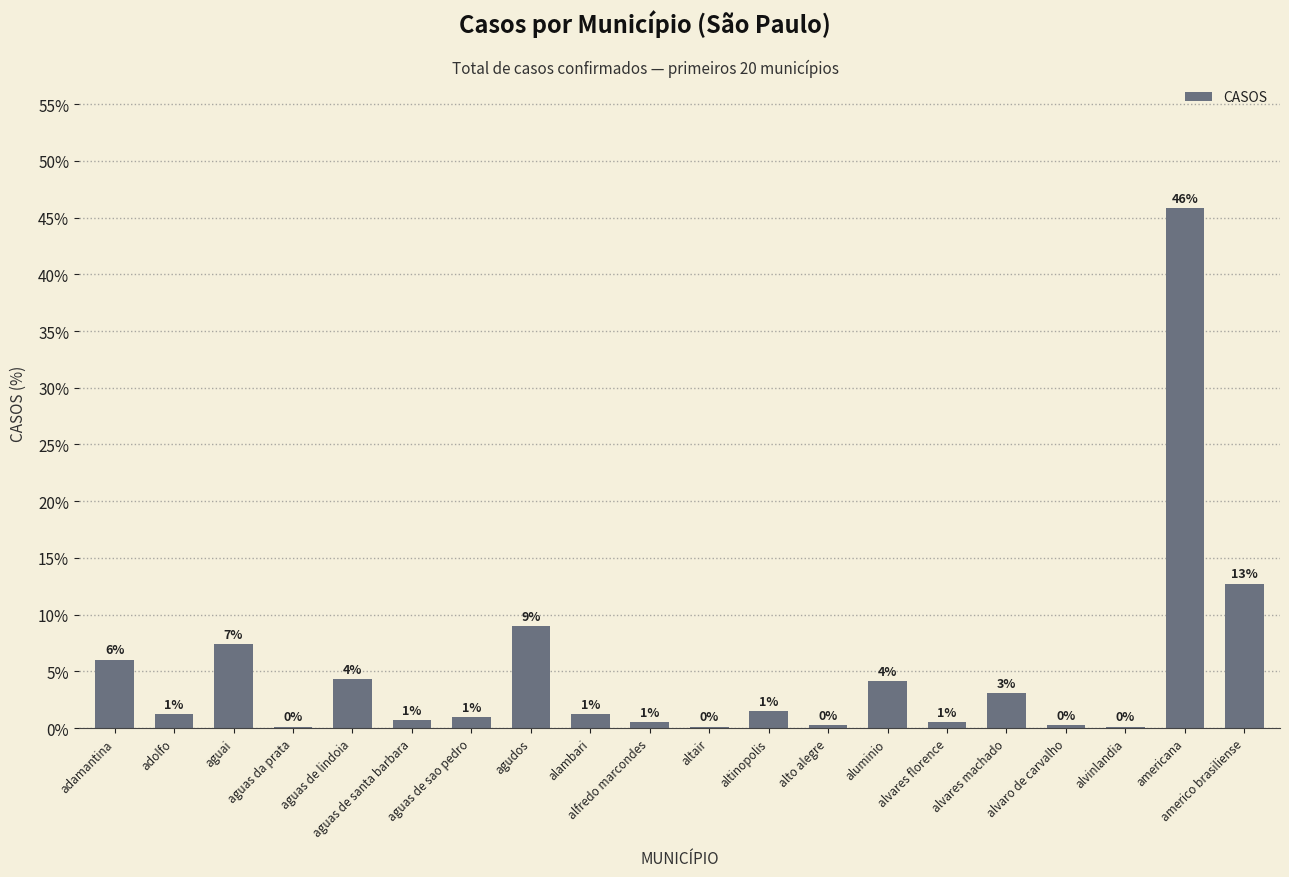

Reading left to right, list all the values displayed in this chart.

adamantina=6.0	adolfo=1.2	aguai=7.4	aguas da prata=0.1	aguas de lindoia=4.3	aguas de santa barbara=0.7	aguas de sao pedro=0.9	agudos=9.0	alambari=1.2	alfredo marcondes=0.5	altair=0.1	altinopolis=1.5	alto alegre=0.3	aluminio=4.2	alvares florence=0.5	alvares machado=3.1	alvaro de carvalho=0.3	alvinlandia=0.1	americana=45.8	americo brasiliense=12.7